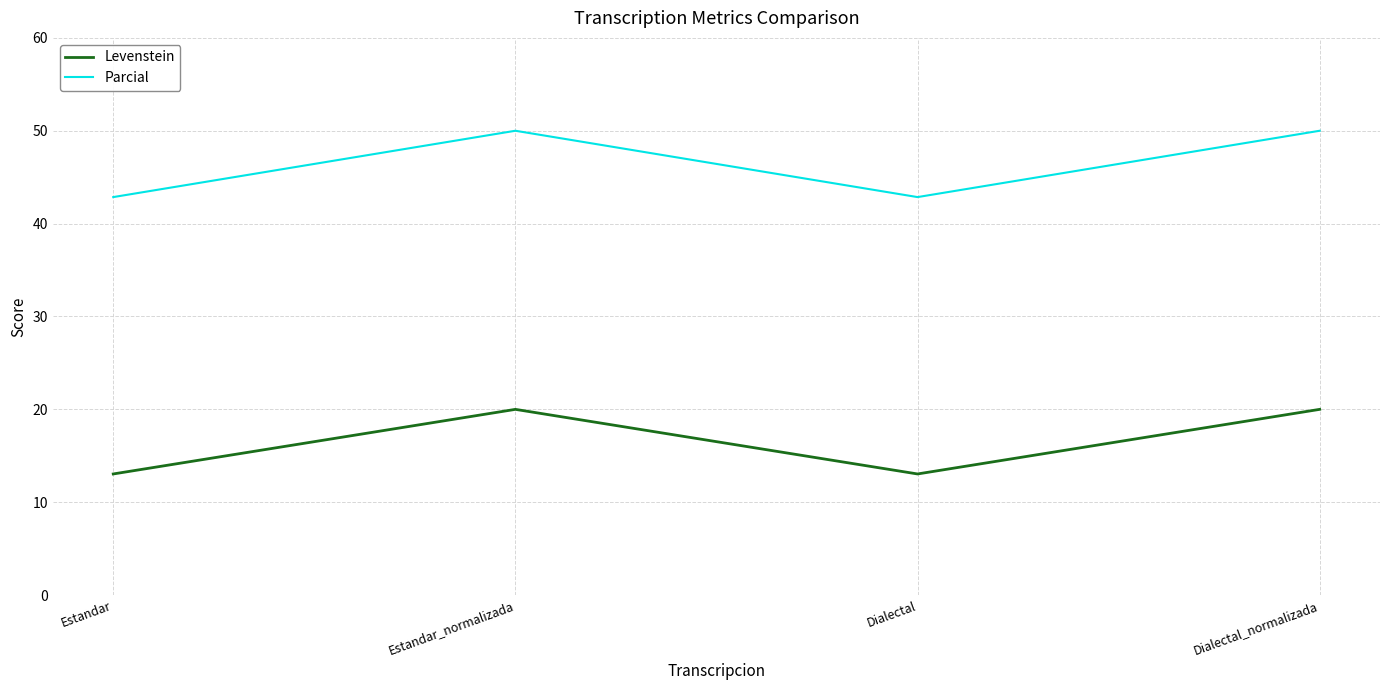

True or false: Levenstein and Parcial cross at least once.

False